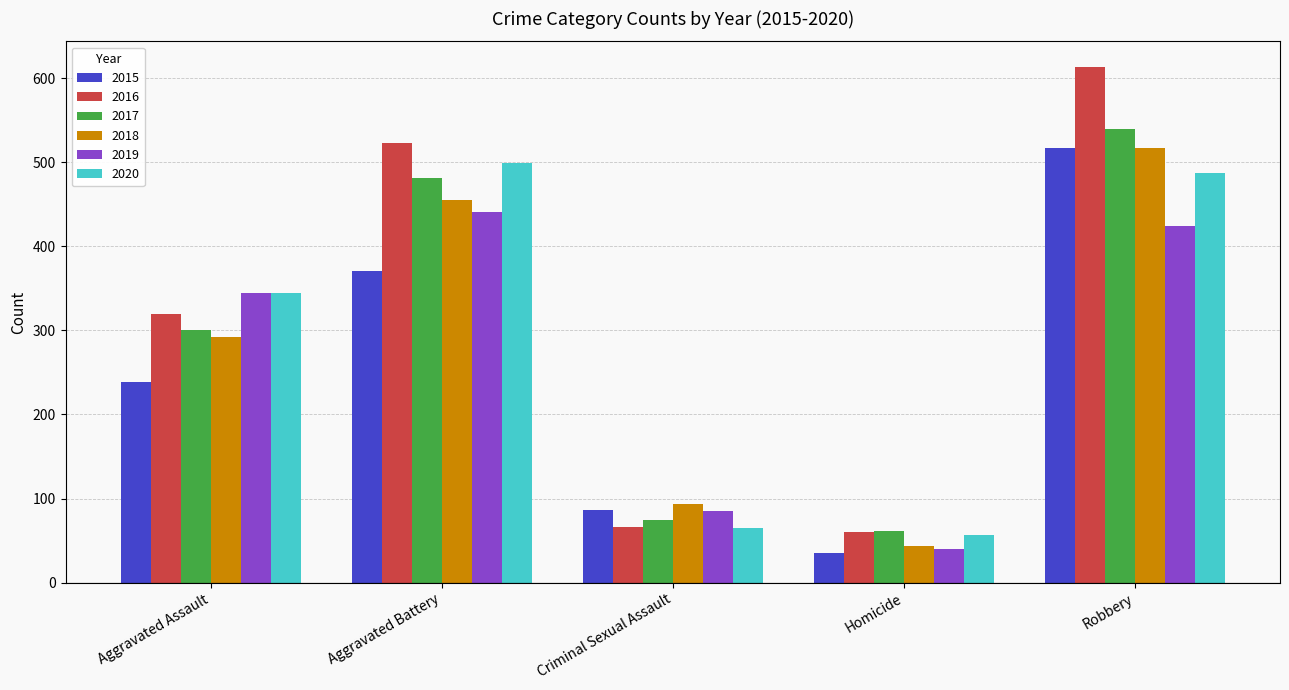

Reading left to right, list all the values displayed in this chart.

2015: Aggravated Assault=239	Aggravated Battery=371	Criminal Sexual Assault=86	Homicide=35	Robbery=517
2016: Aggravated Assault=320	Aggravated Battery=523	Criminal Sexual Assault=66	Homicide=60	Robbery=613
2017: Aggravated Assault=300	Aggravated Battery=481	Criminal Sexual Assault=74	Homicide=62	Robbery=539
2018: Aggravated Assault=292	Aggravated Battery=455	Criminal Sexual Assault=94	Homicide=44	Robbery=517
2019: Aggravated Assault=345	Aggravated Battery=441	Criminal Sexual Assault=85	Homicide=40	Robbery=424
2020: Aggravated Assault=345	Aggravated Battery=499	Criminal Sexual Assault=65	Homicide=57	Robbery=487